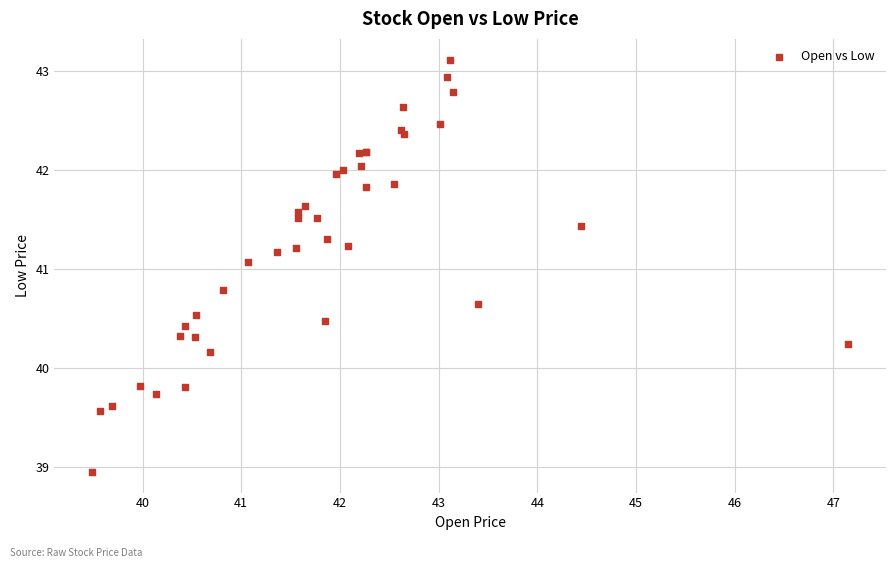

What Y value in the scatter plot is closest to 41?

41.1